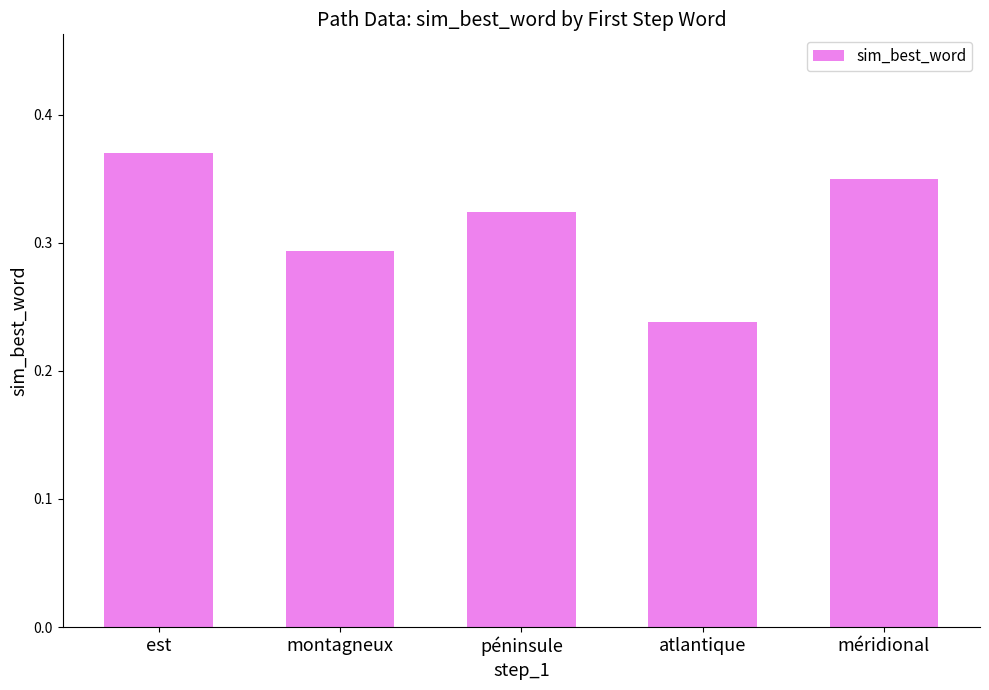

What is the label of the 3rd bar from the right?

péninsule